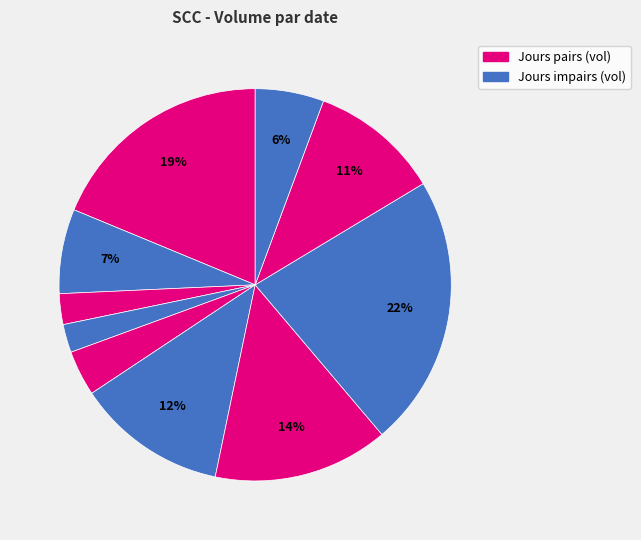

Is there a majority slice in this chart?

No